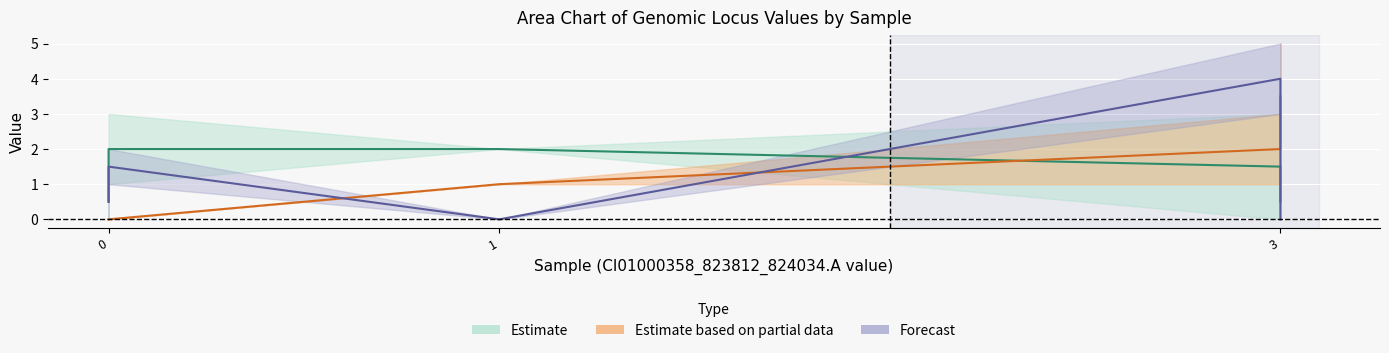

In CI01000306_9122591_9122672.A, how many points are lower than both neighbors (excluding endpoints)?

1